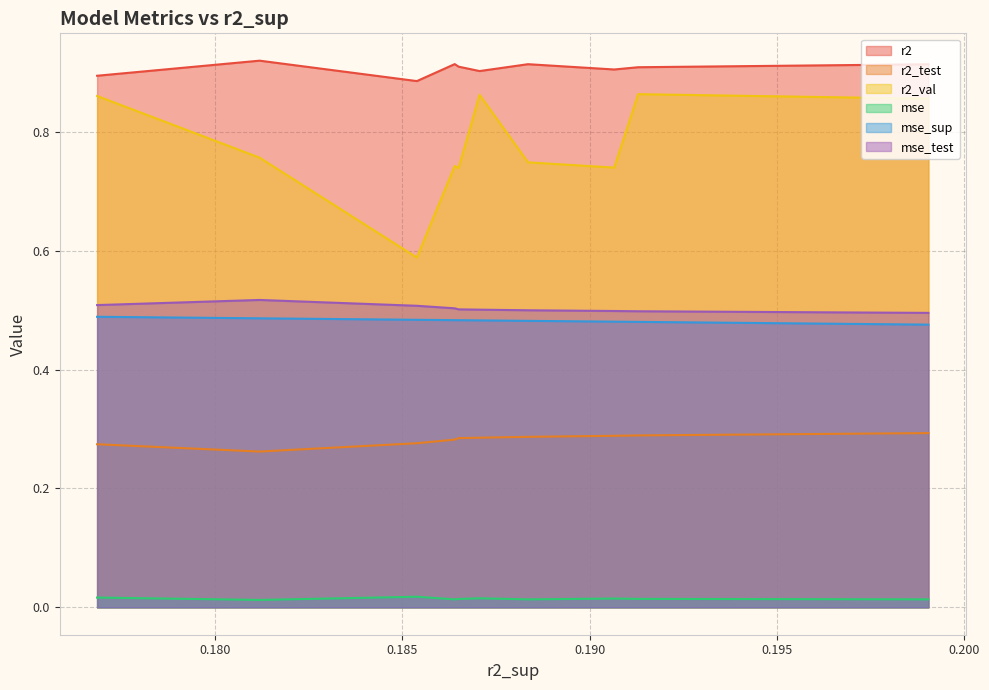

Is it true that mse equals 0.0 at model_4_32_2?

False